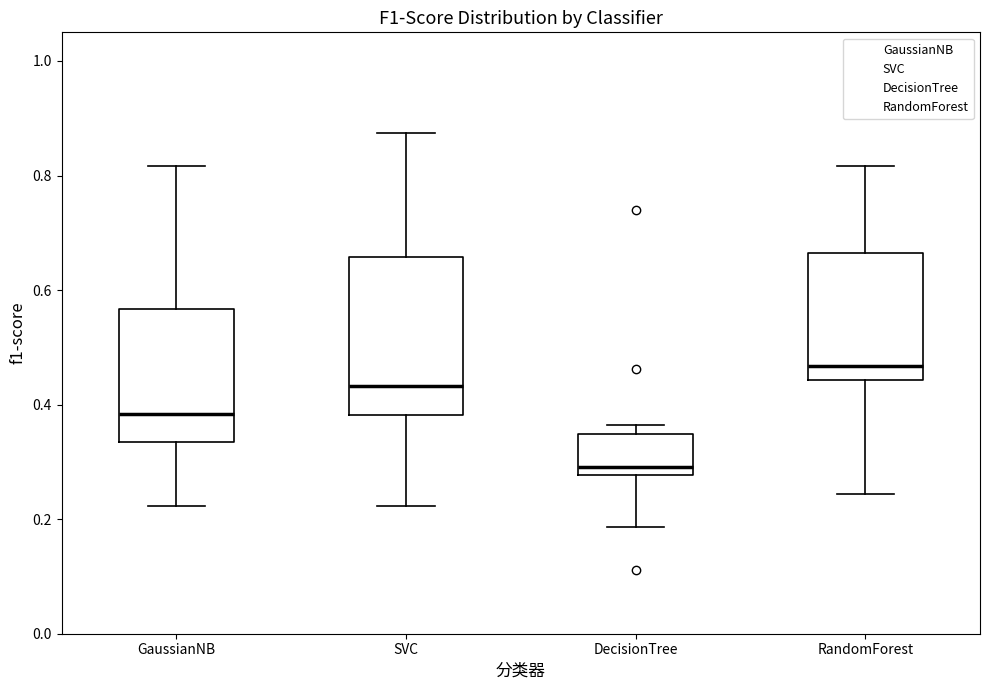

Which box's median line is the highest?

RandomForest